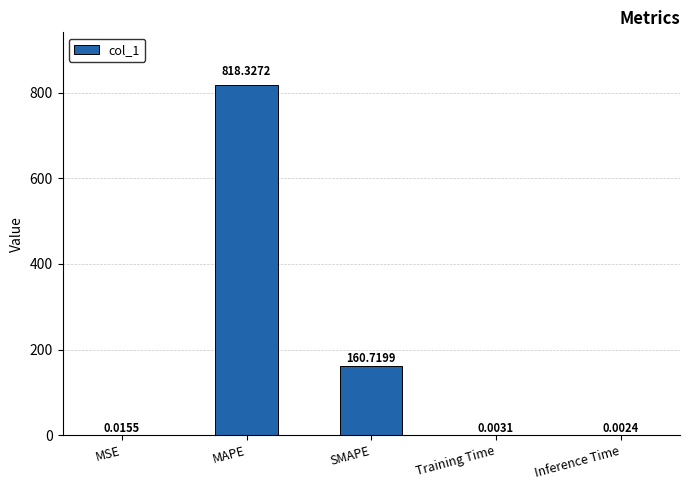

What is the sum of the values at SMAPE and Inference Time?

160.7